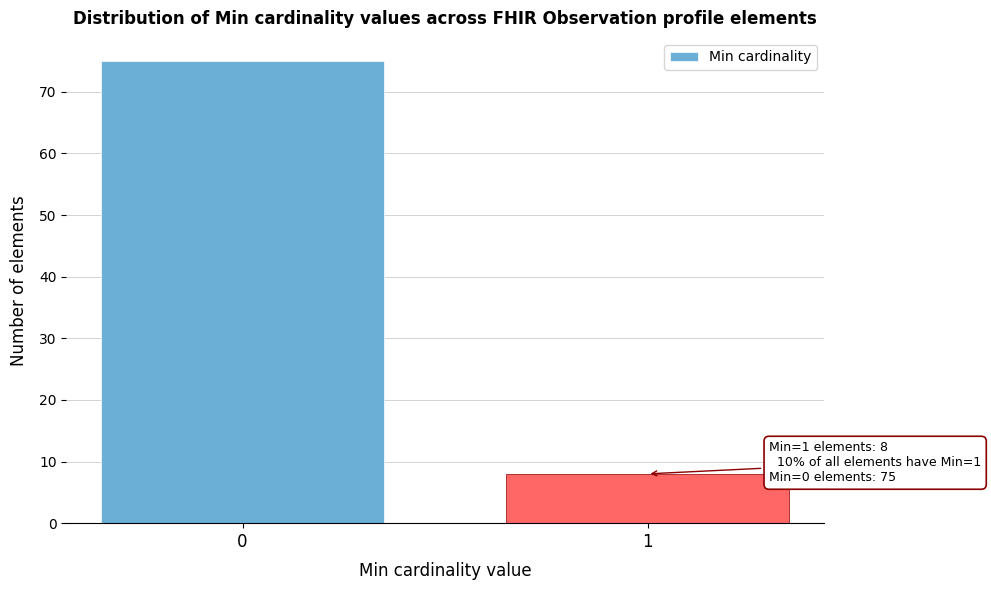

Reading right to left, list all the values displayed in this chart.

1=8	0=75